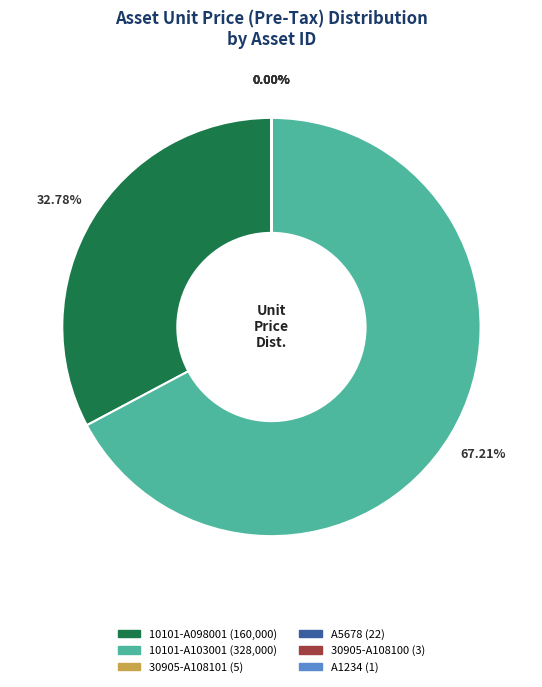

Between 10101-A098001 and 10101-A103001, which is larger?

10101-A103001